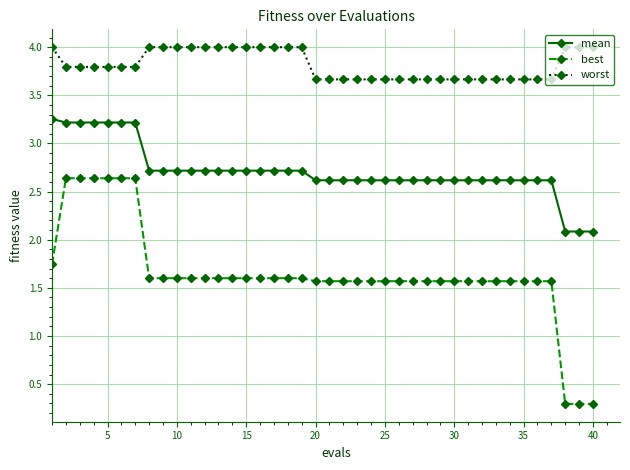

Which series has the widest spread of values?

best